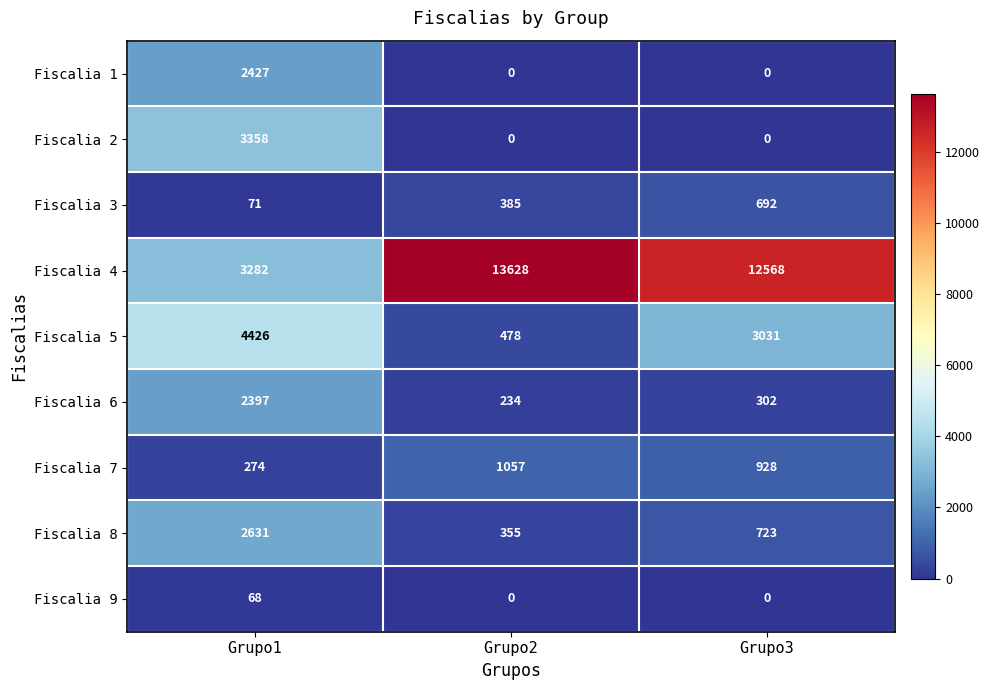

Is it true that Fiscalia 3 equals 113 at Grupo1?

False